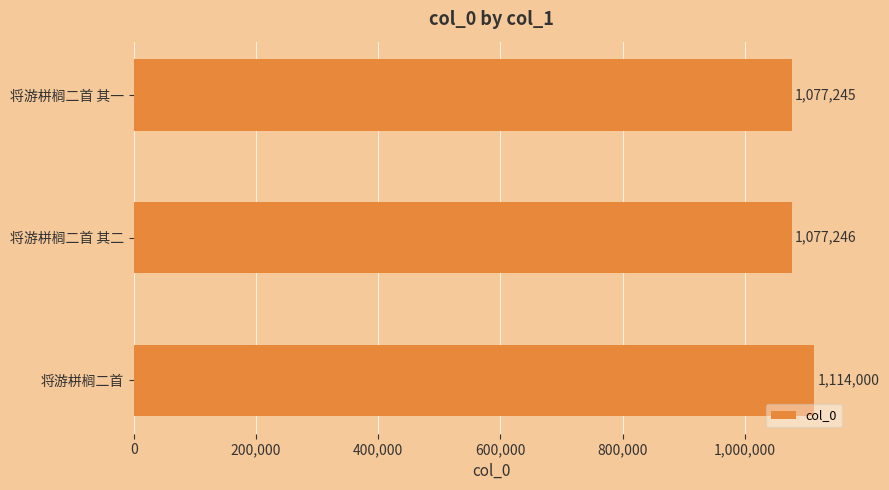

What is the approximate value at 将游栟榈二首 其二?

1077246